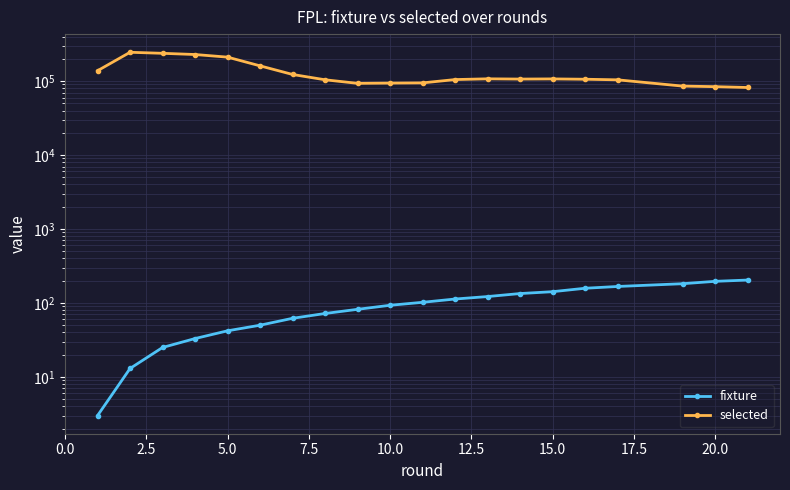

What is the difference between the maximum and minimum values in the selected series?

163504